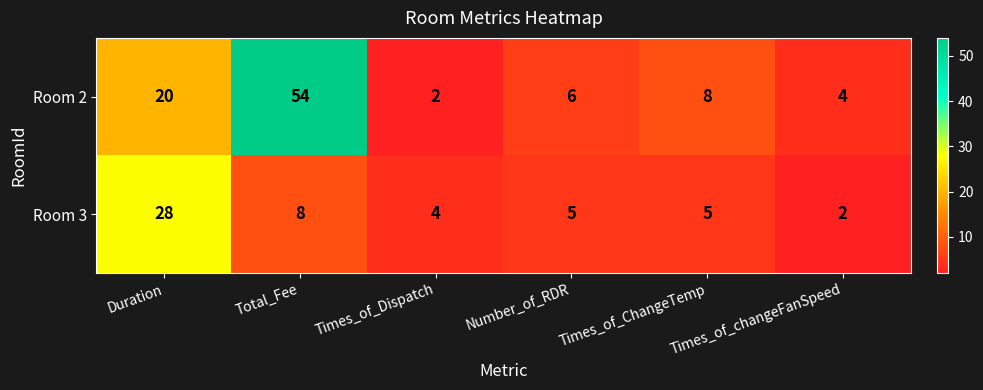

At which label does Room 2 reach its peak?

Total_Fee